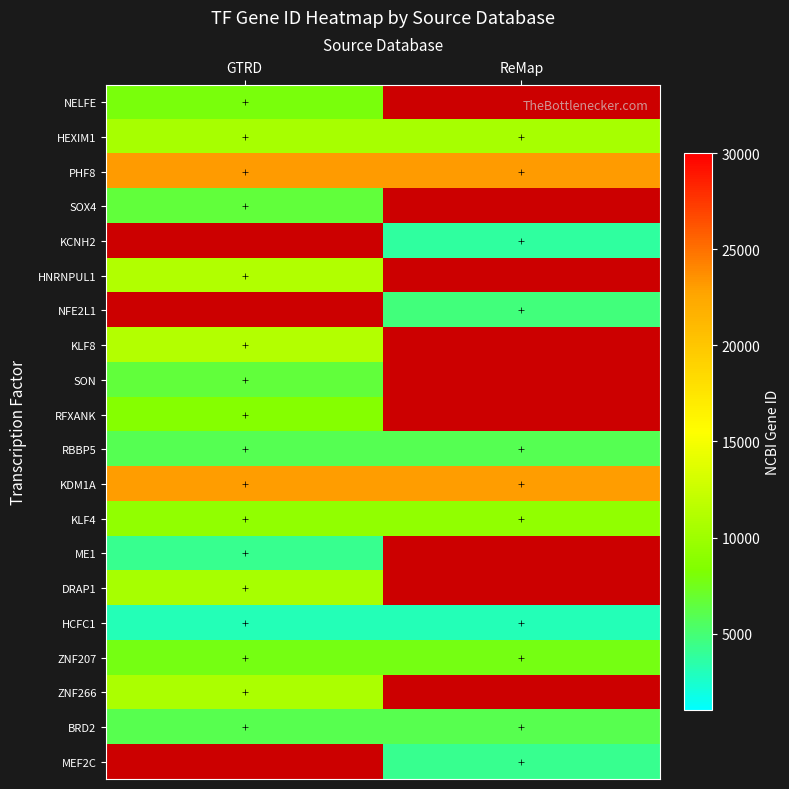

At how many categories does at least one series exceed 22936?

2